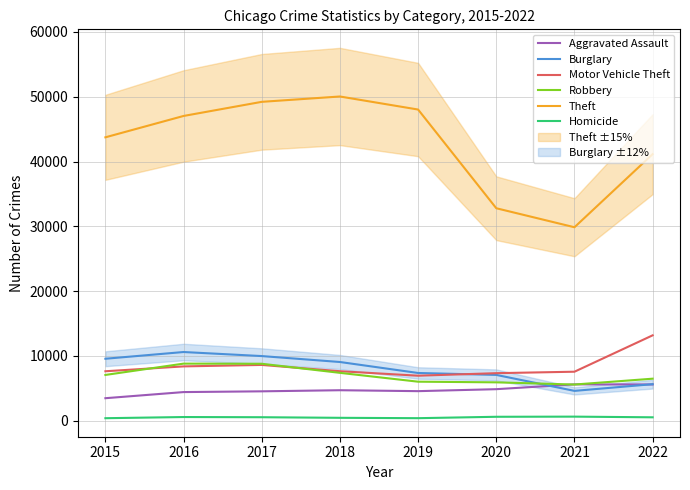

What is the minimum value shown in the chart?

398